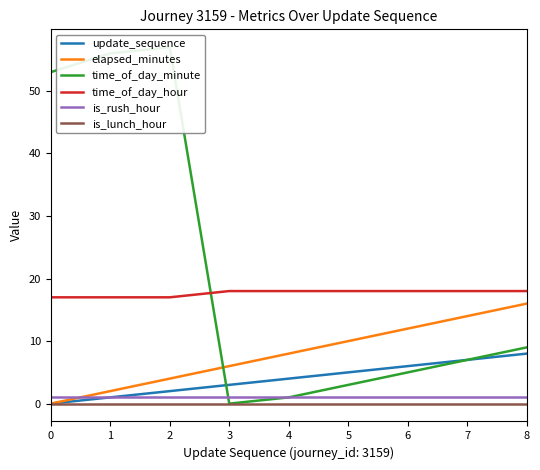

Which series has the largest total across all categories?

time_of_day_minute